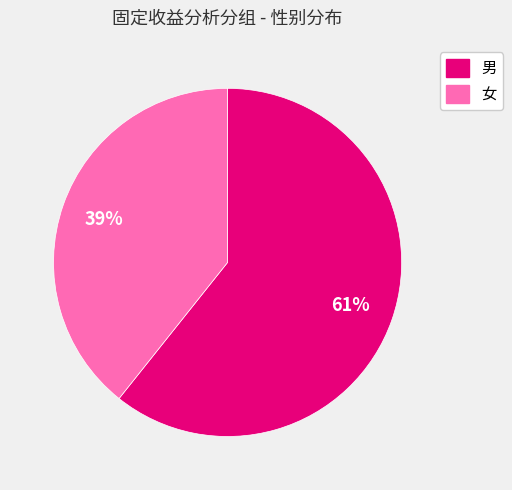

How many segments does this pie chart have?

2